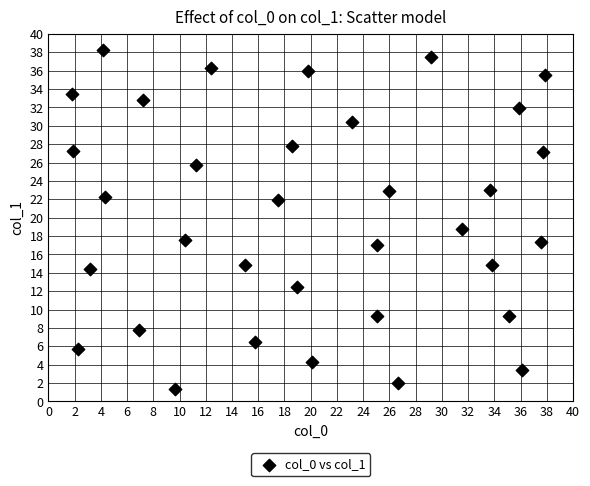

What is the range of Y values (max minus min)?

36.9